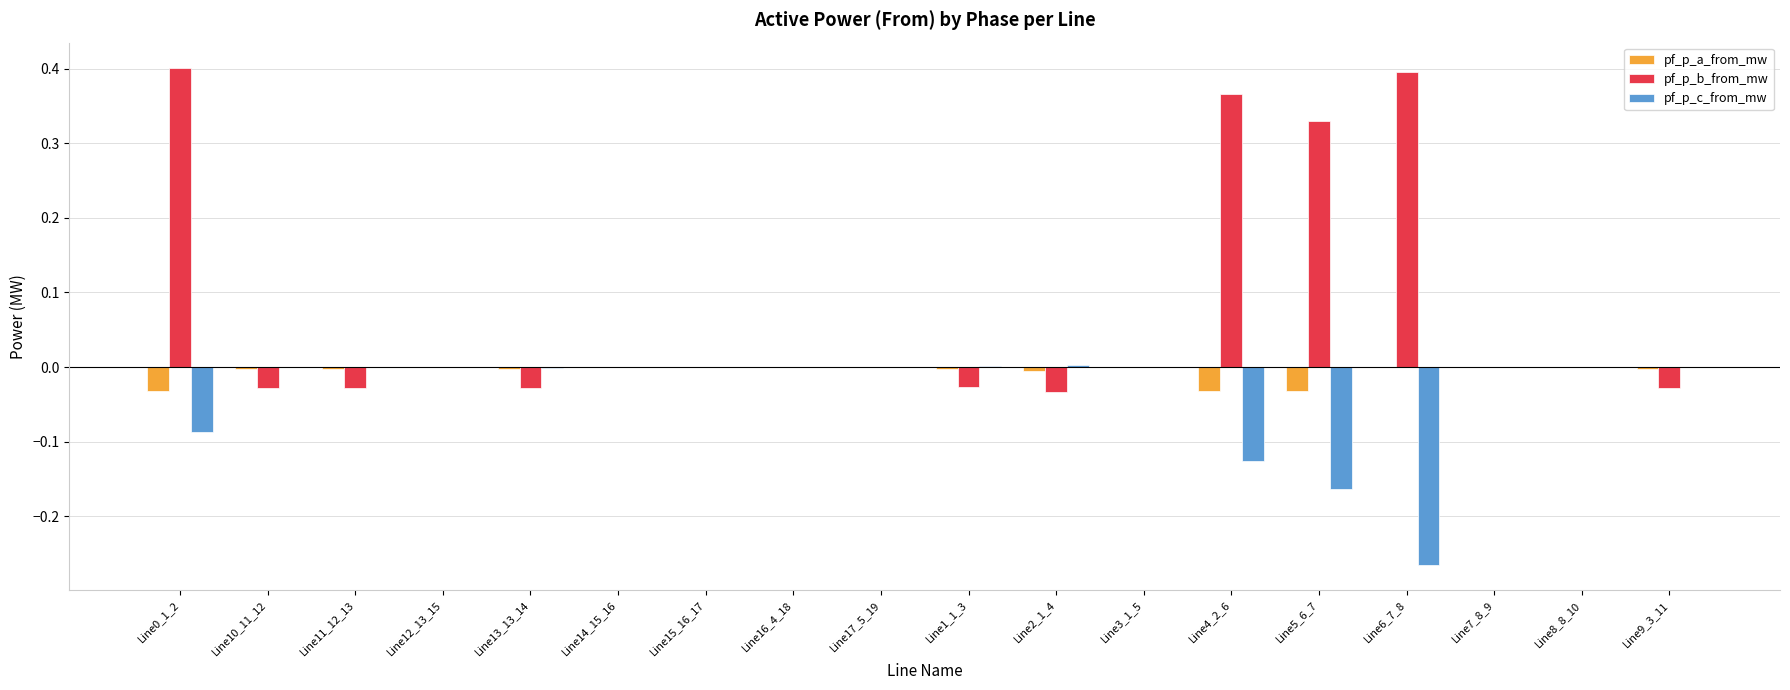

Which series has the largest total across all categories?

pf_p_b_from_mw